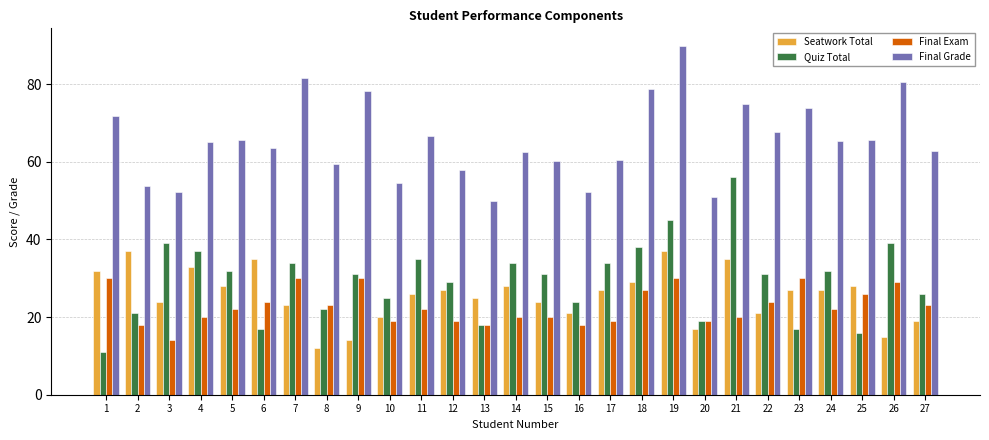

How many distinct data groups are displayed?

4